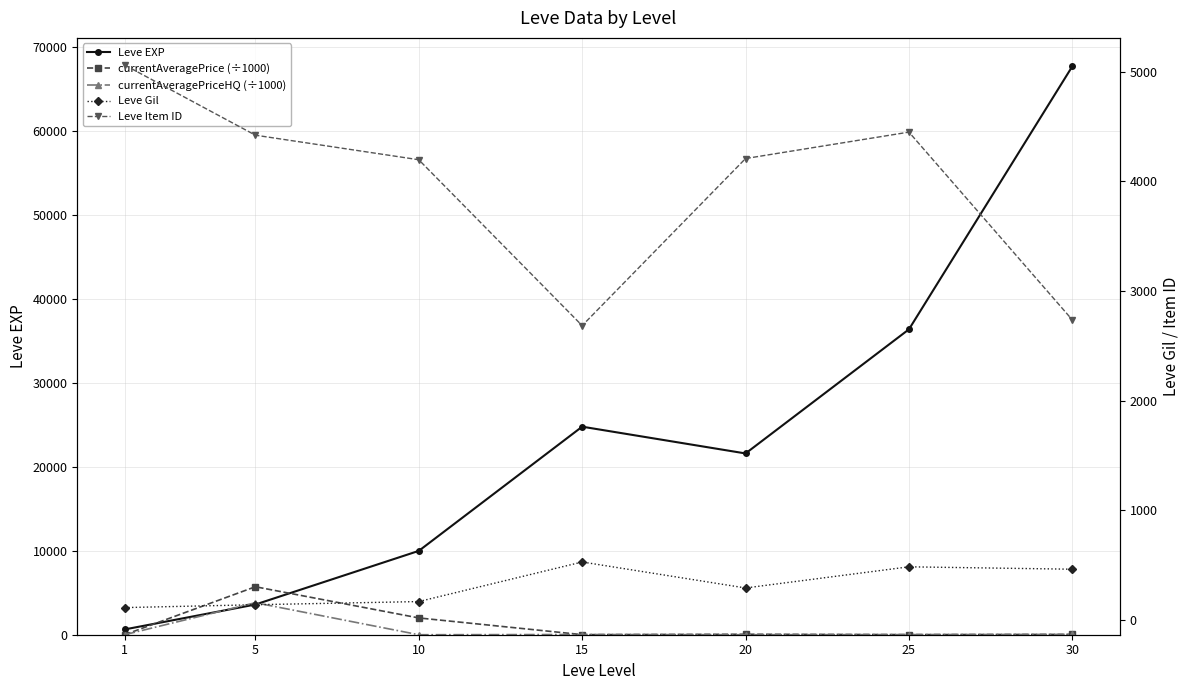

Which series changed the most between 10 and 25?

Leve EXP